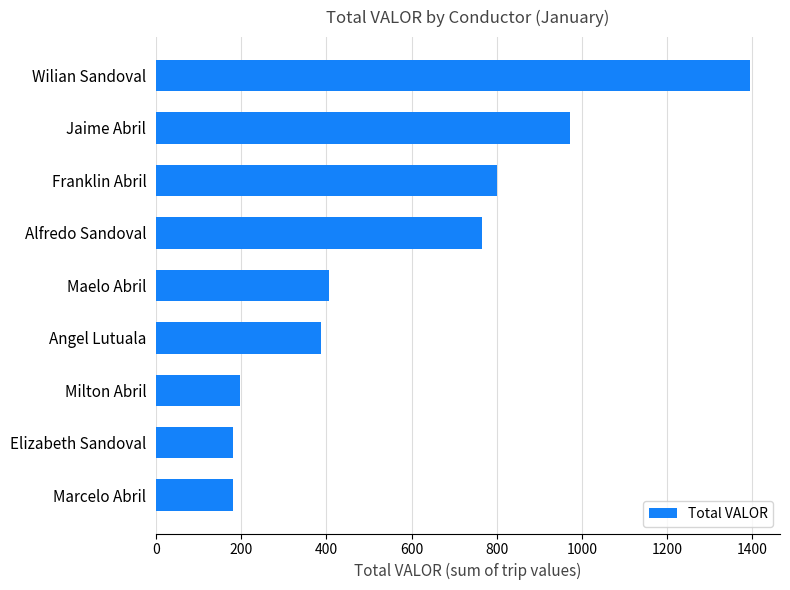

Reading top to bottom, what are all the values shown in this chart?

1395	972	801	765	405	387	198	180	180